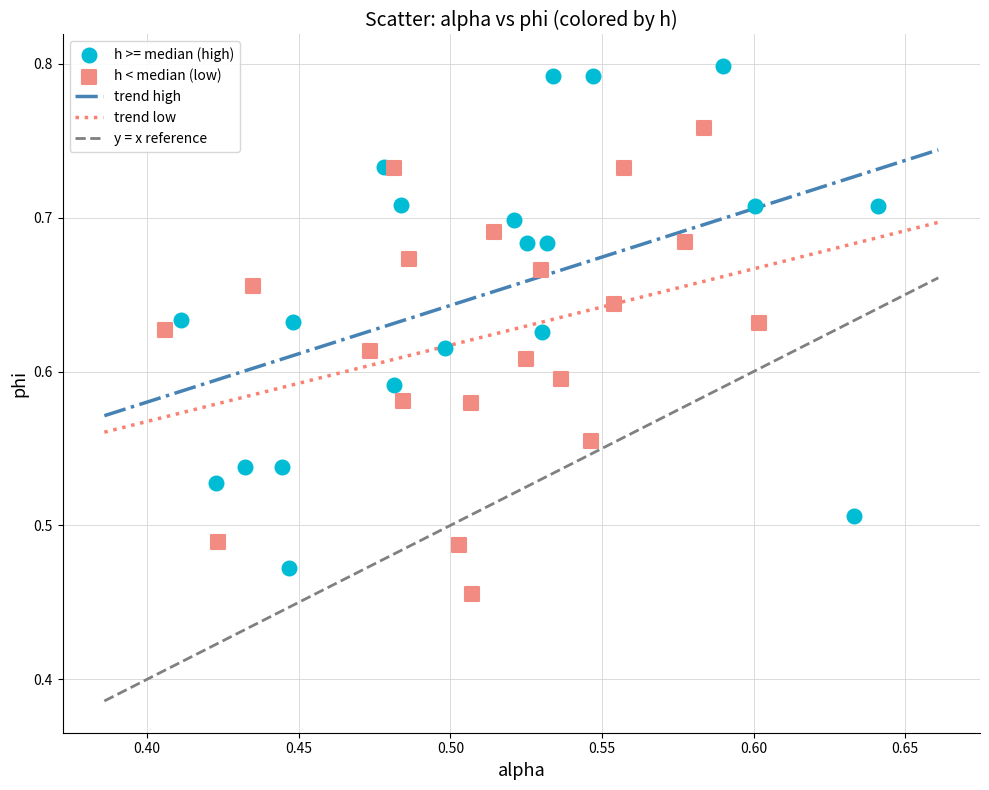

Which series has the widest spread of Y values?

h >= median (high)